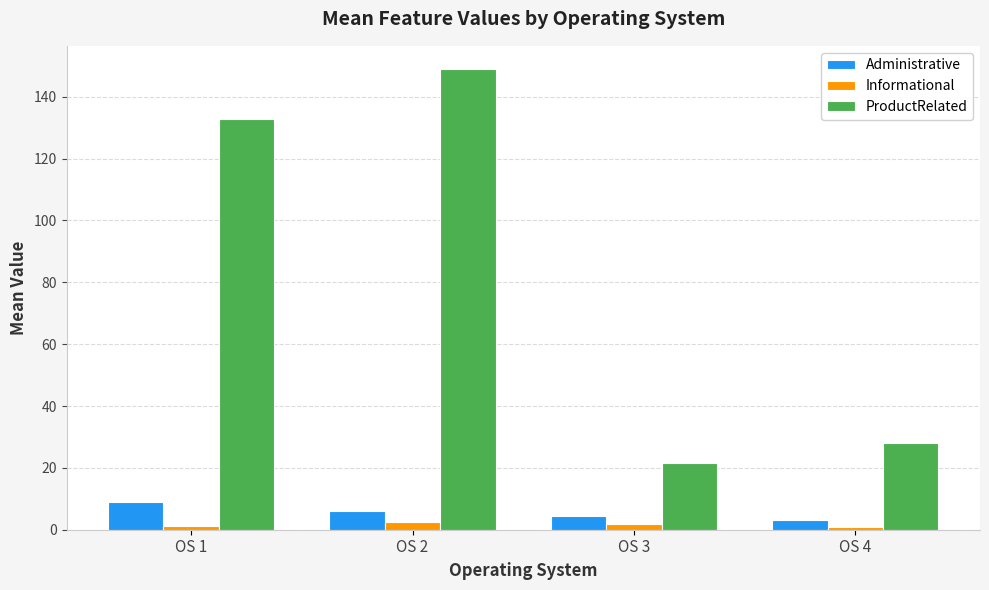

What is the value of the Administrative bar at the 4th from the left?

3.0